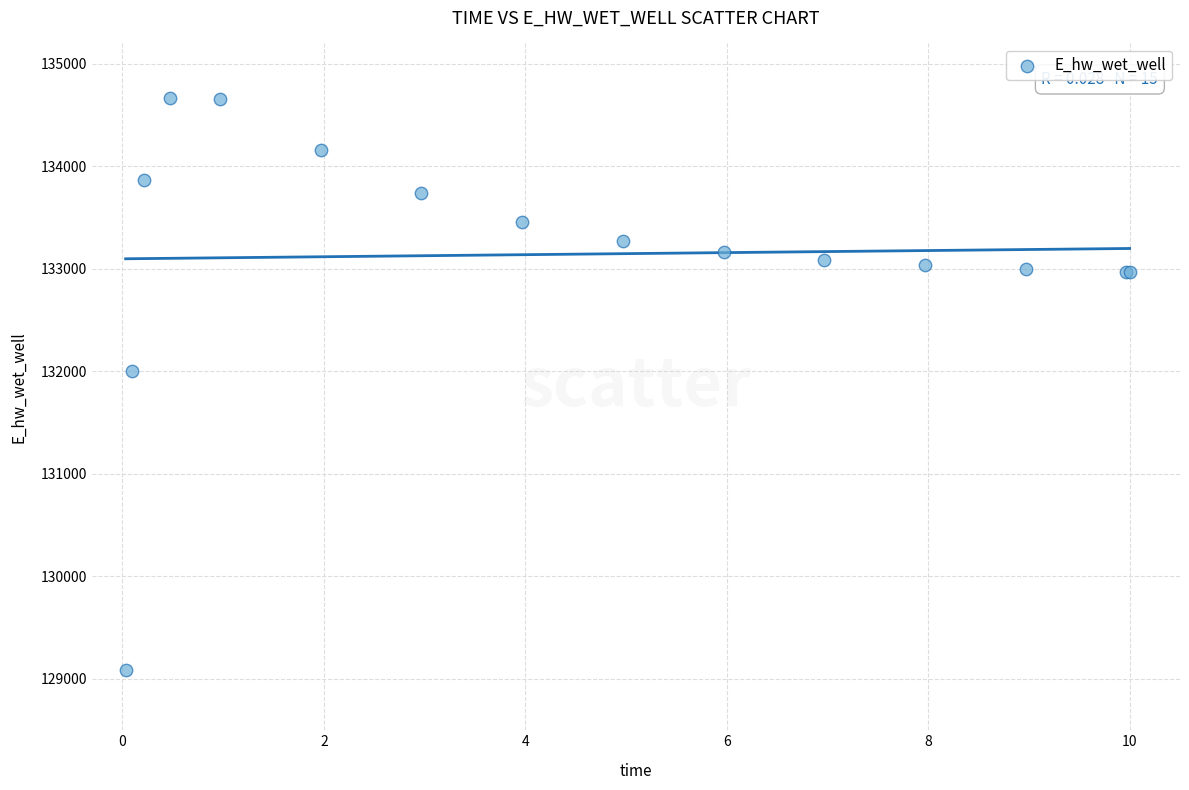

What Y value in the scatter plot is closest to 131878?

132000.3